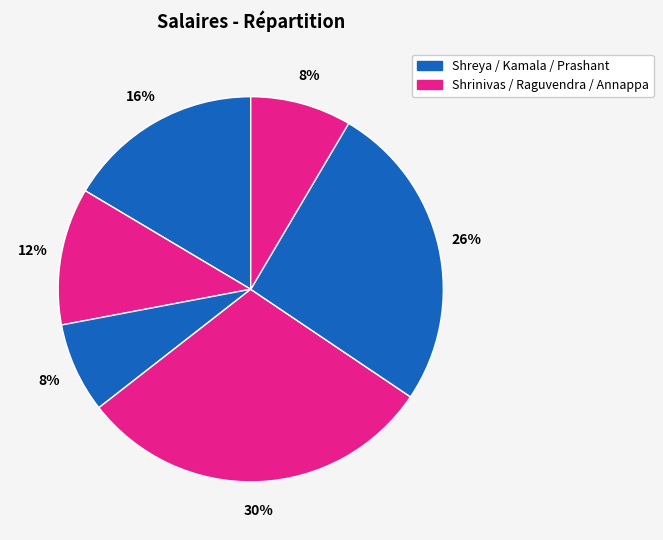

How many slices are in this pie chart?

6